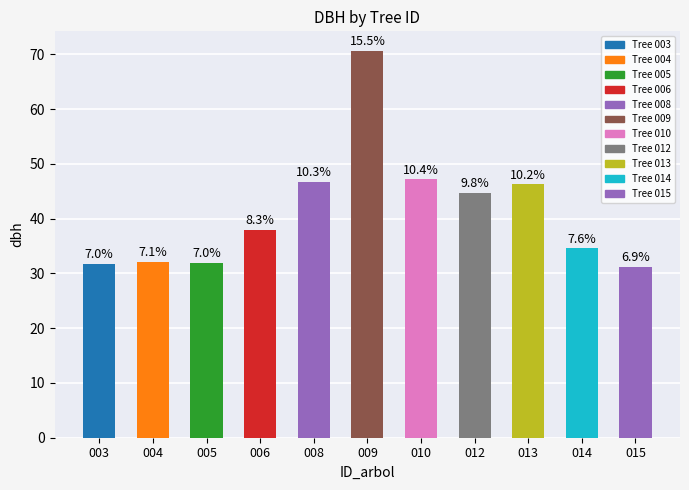

How many bars are there in total?

11